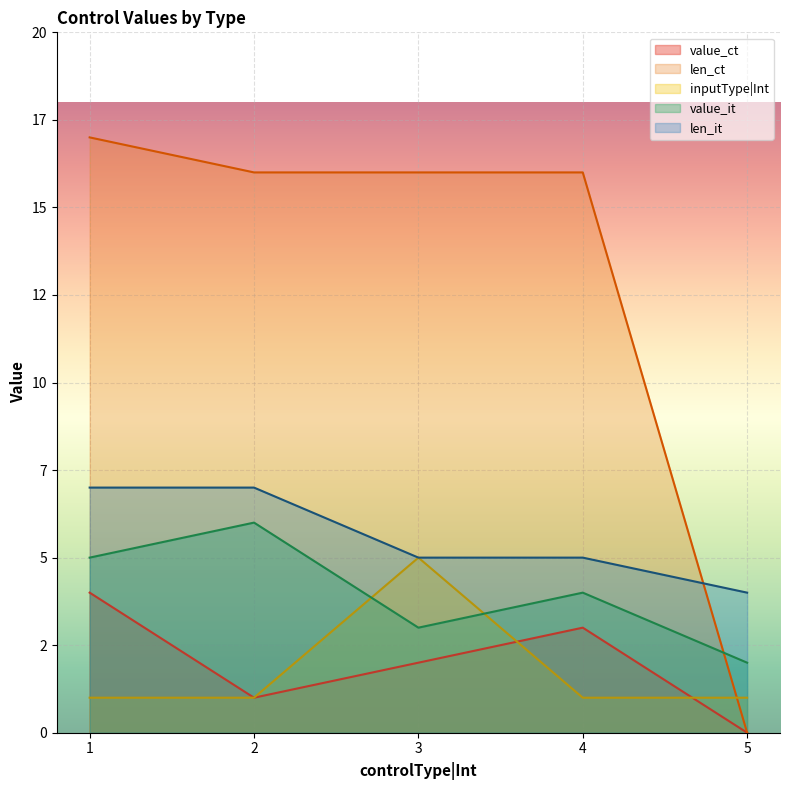

Where is value_ct nearest to the value 2?

3